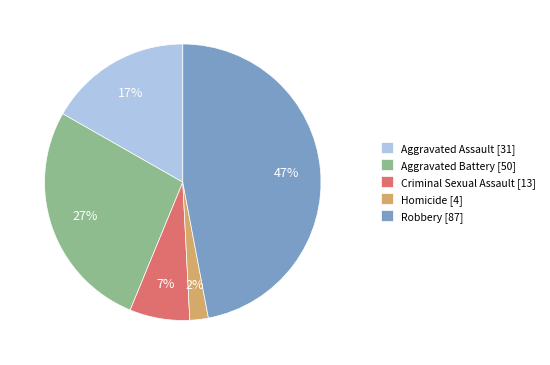

Which has a higher value, Aggravated Assault or Aggravated Battery?

Aggravated Battery